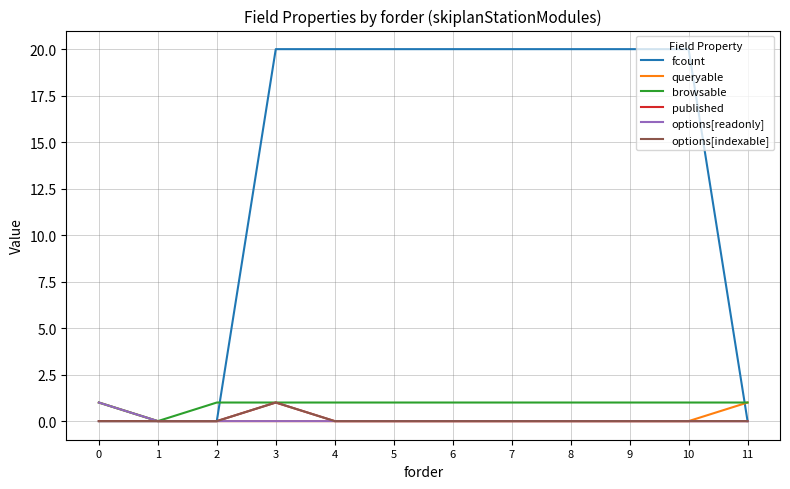

At which label does options[readonly] reach its minimum?

1